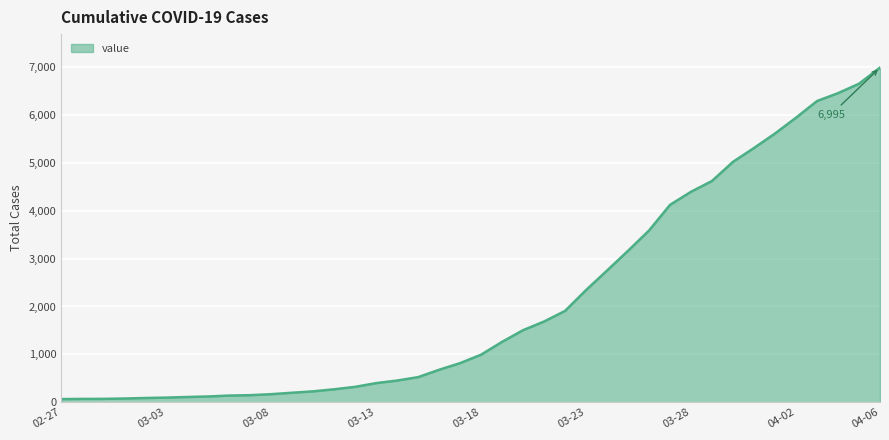

What is the difference between the maximum and minimum values?

6931